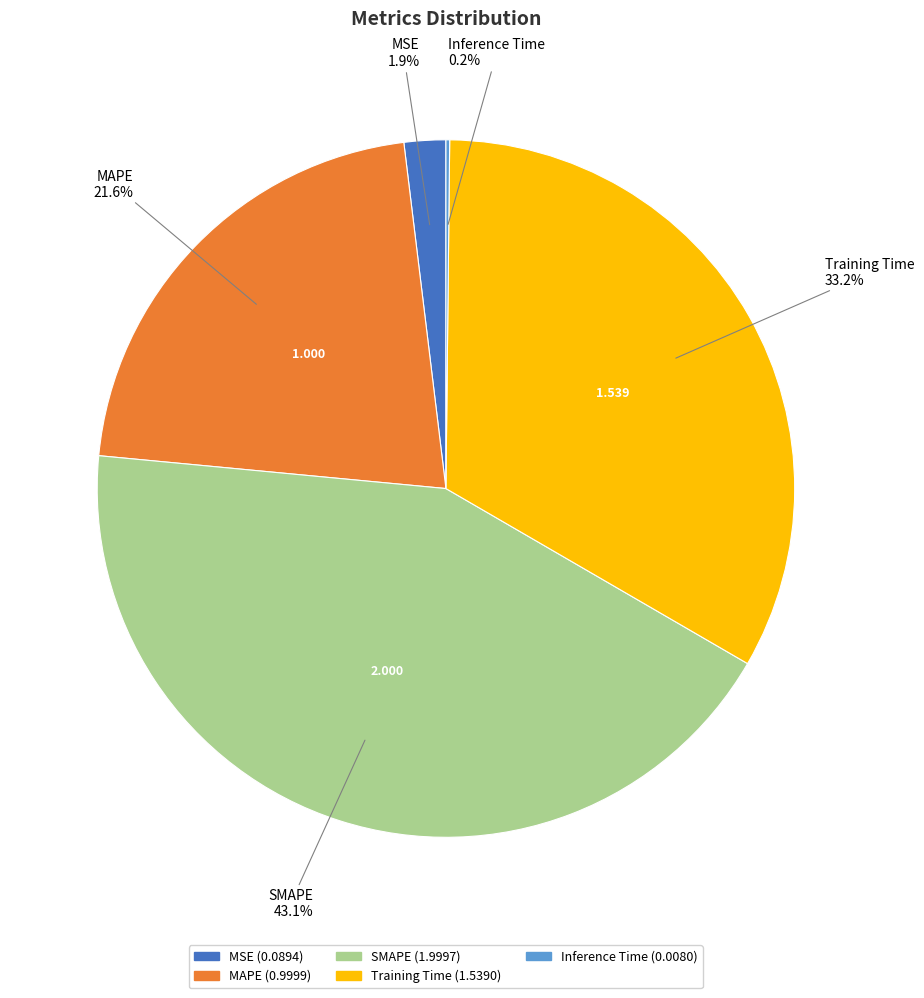

Which category has the biggest portion of the pie?

SMAPE